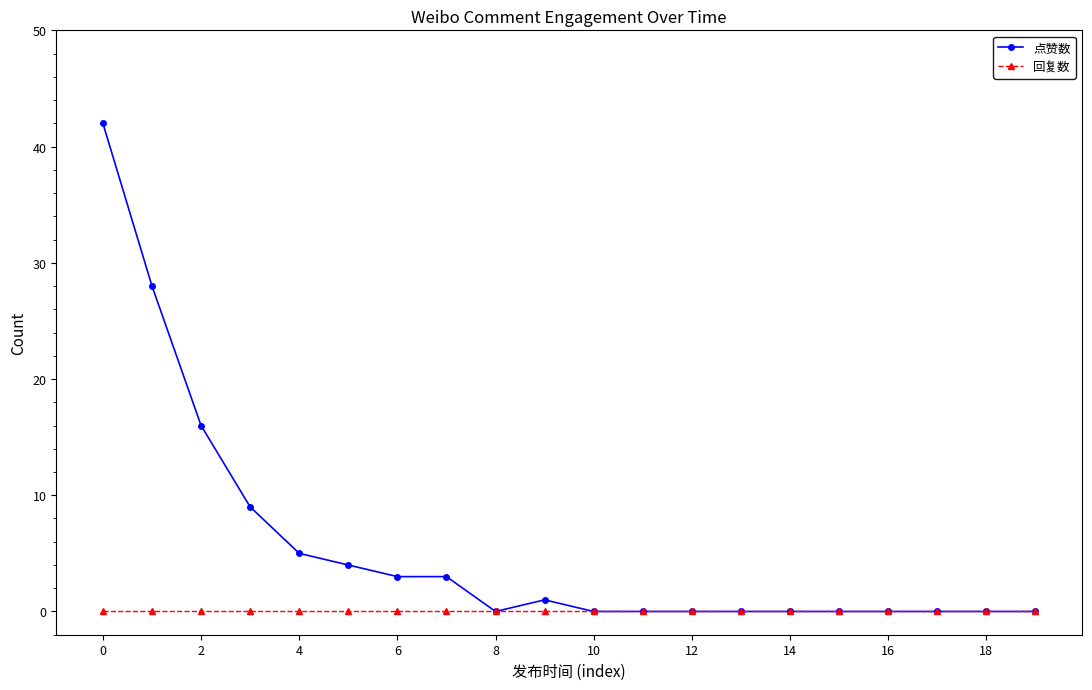

Which series has the widest spread of values?

点赞数